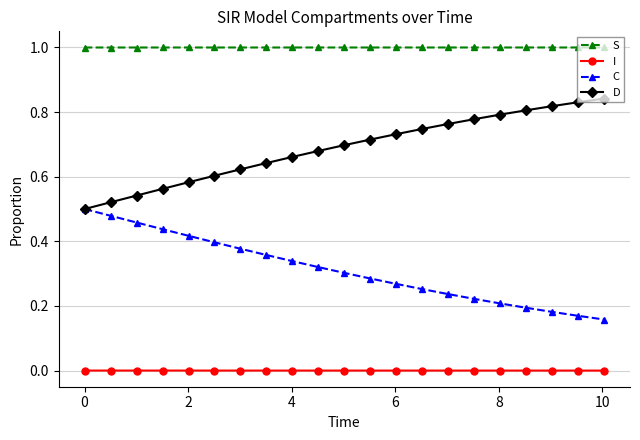

What is the lowest value of the S series?

1.0